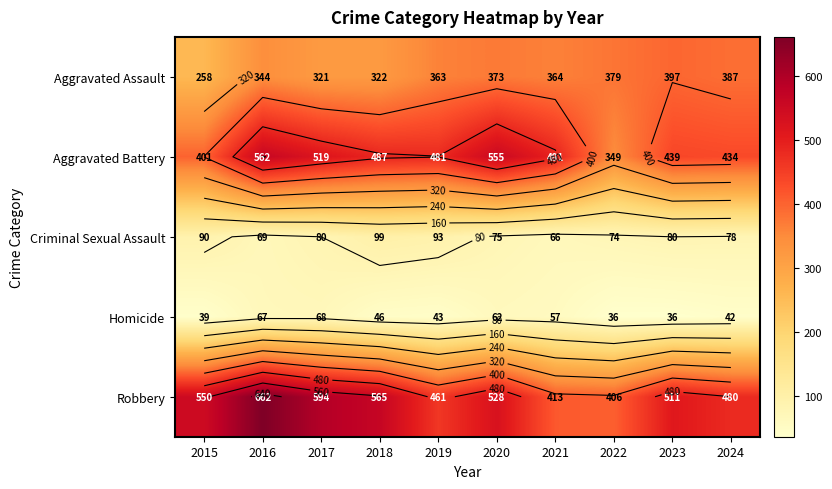

Which category has the highest value across all series?

2016